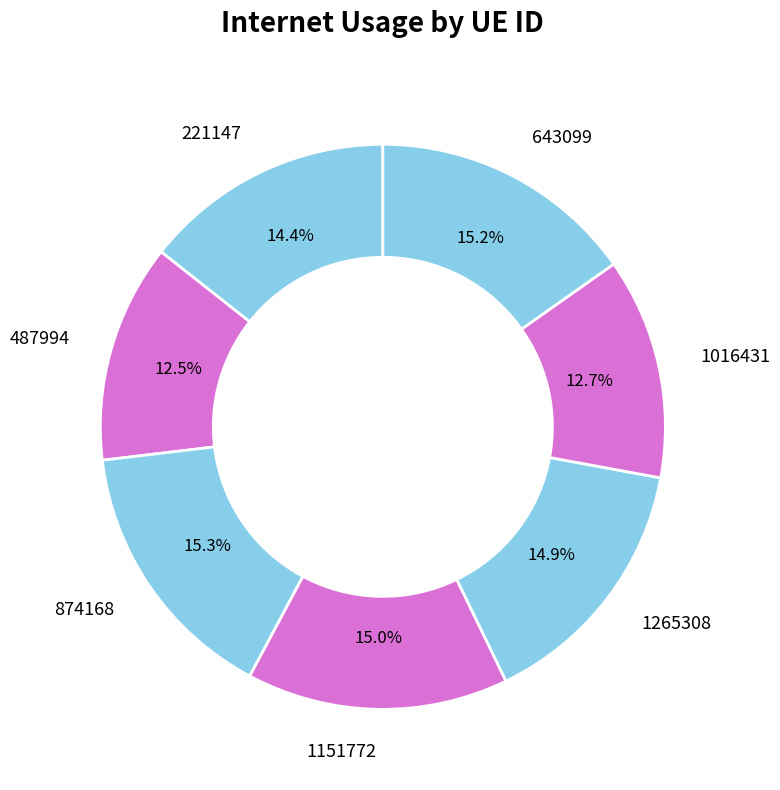

To the nearest percent, what is the difference between the largest and smallest slice percentages?

3%